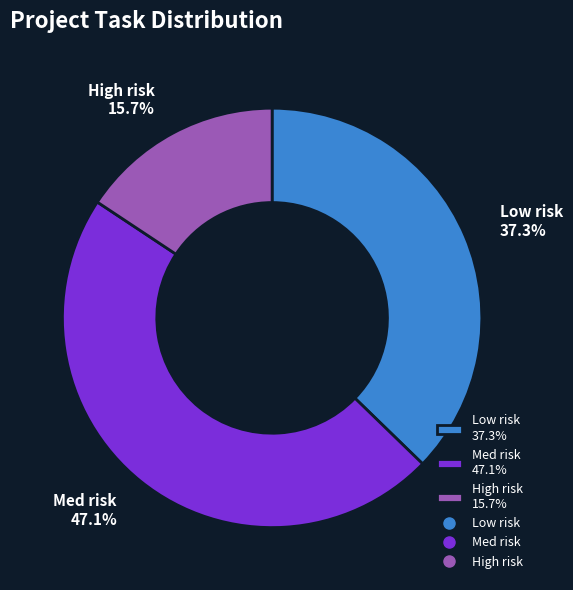

What is the total percentage of Med risk 47.1% and Low risk 37.3%?

84.3%